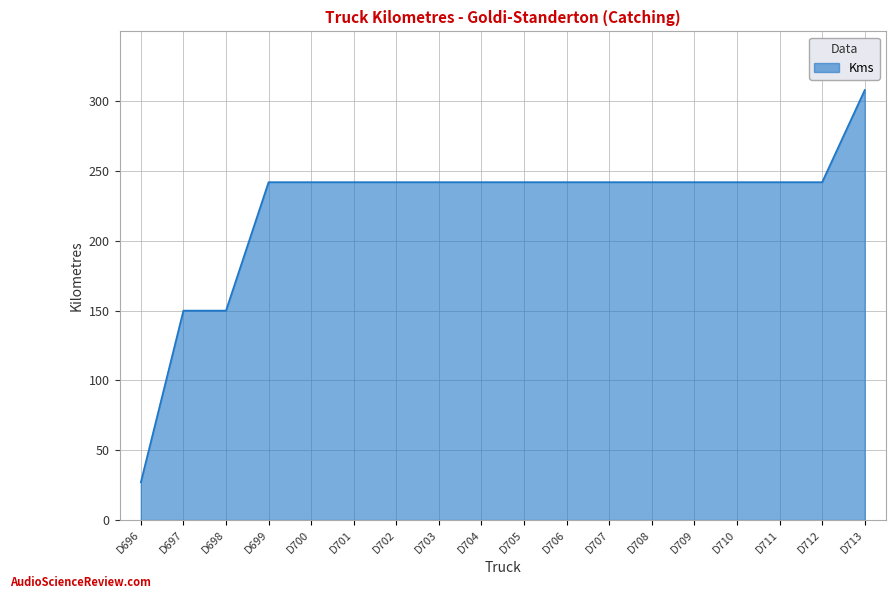

How many lines are shown in the chart?

1